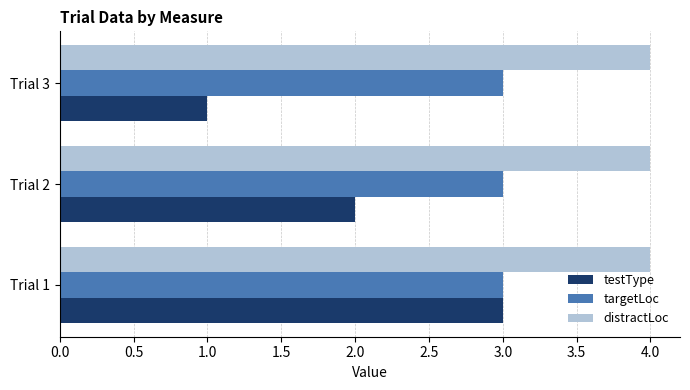

What is the sum of all testType values?

6